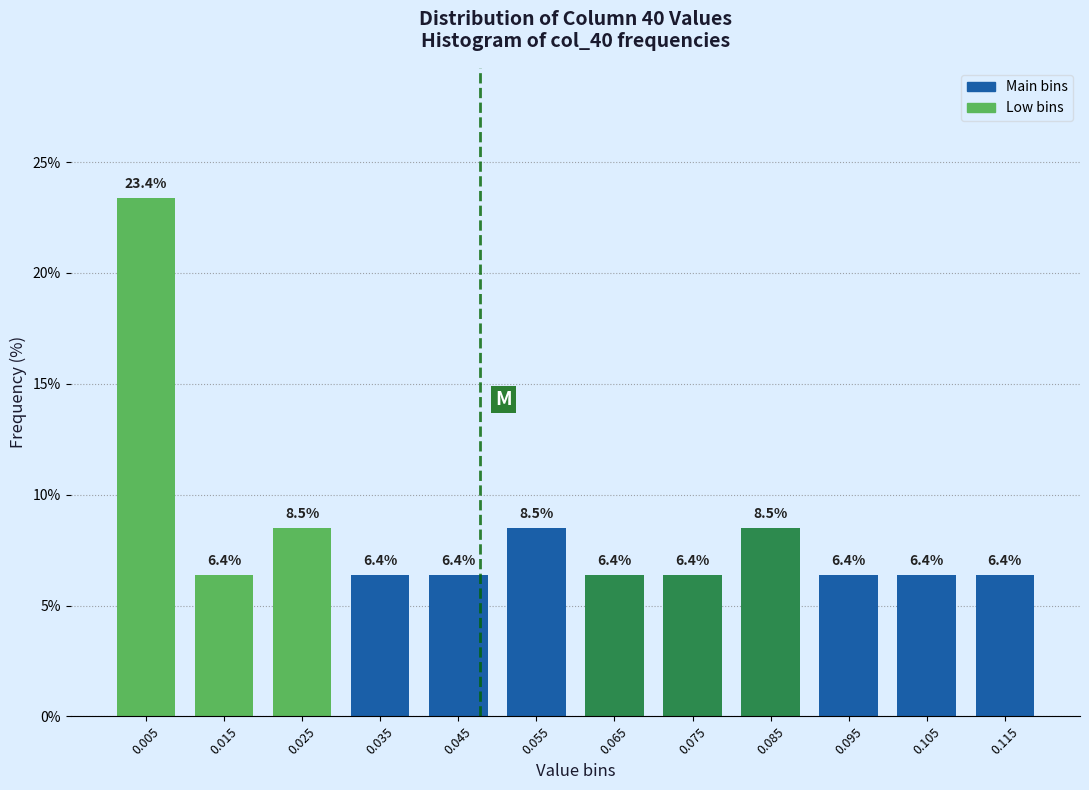

Which range on the x-axis has the tallest bar?

0.00 to 0.01